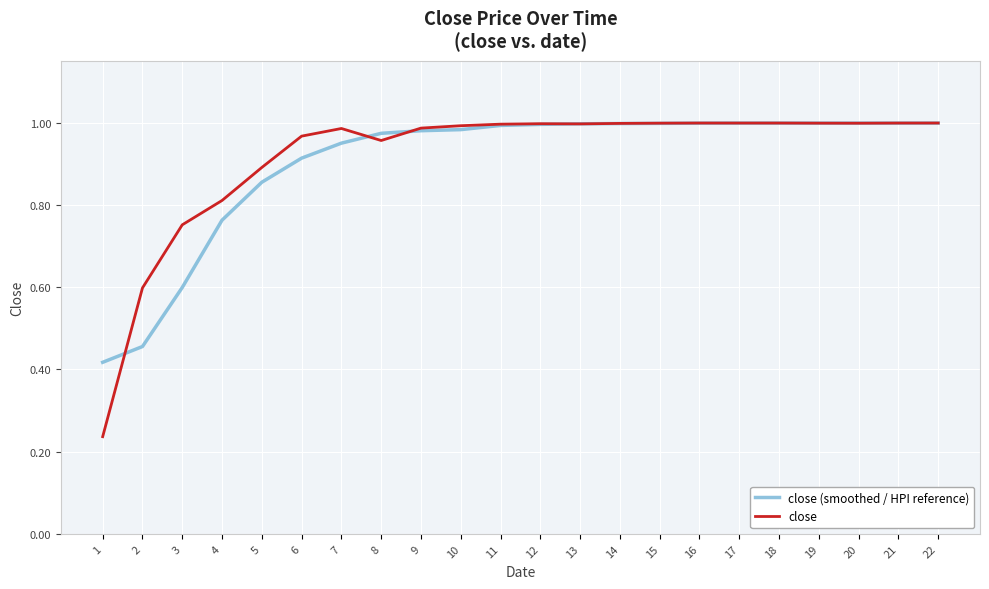

What is the sum of all close (smoothed / HPI reference) values?

19.9